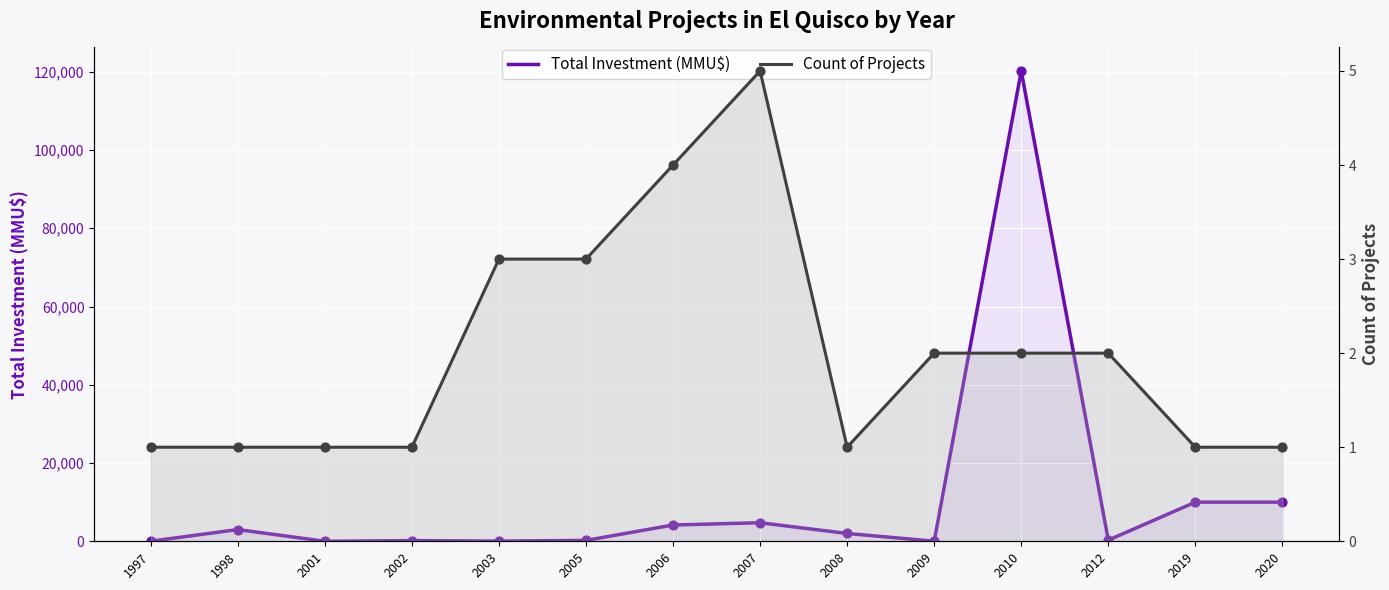

What is the total value across all series at 2001?

1